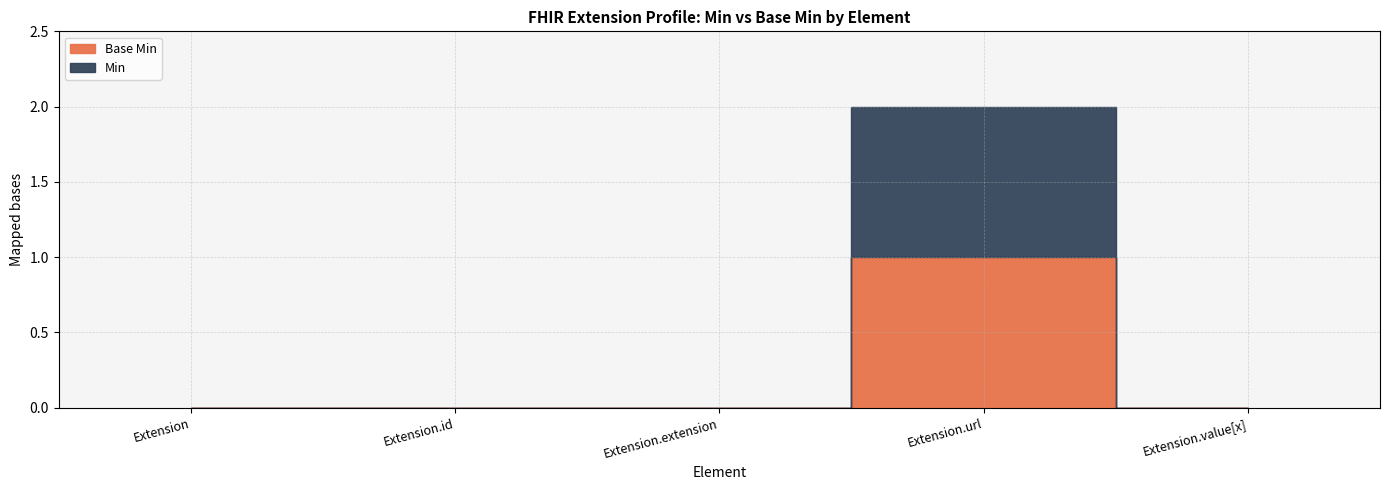

Where is Min nearest to the value 0?

Extension